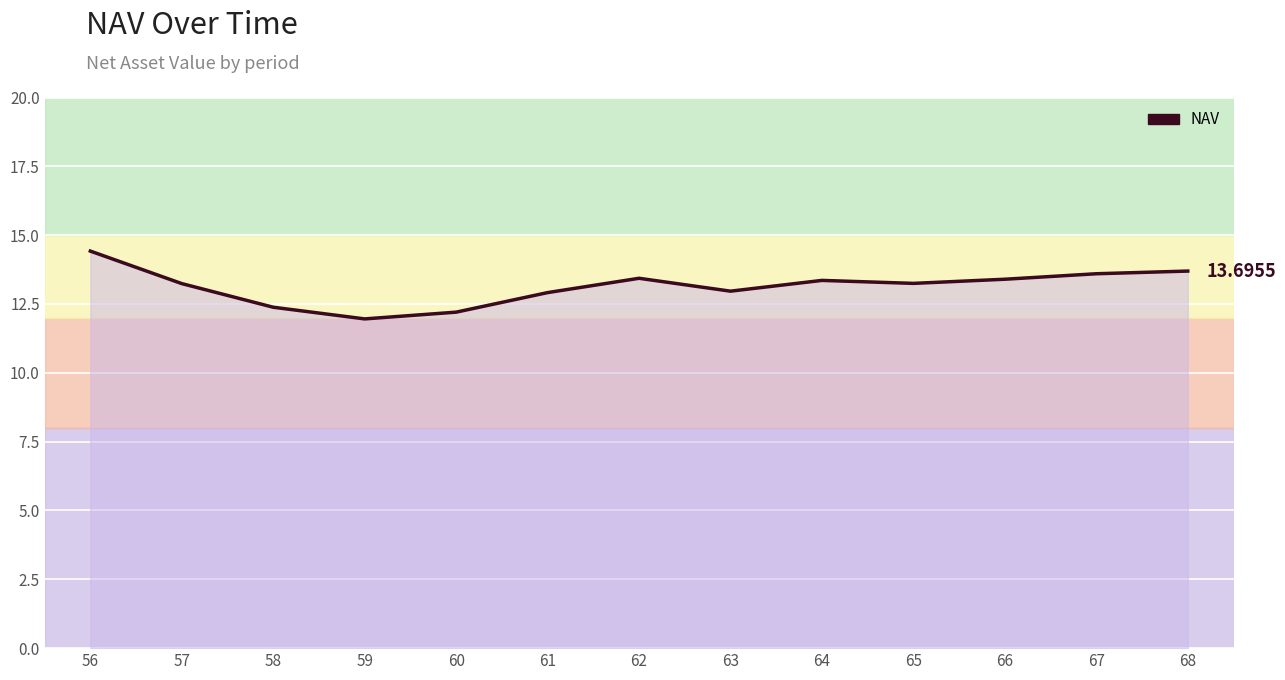

What is the change in value from 57 to 64?

+0.1